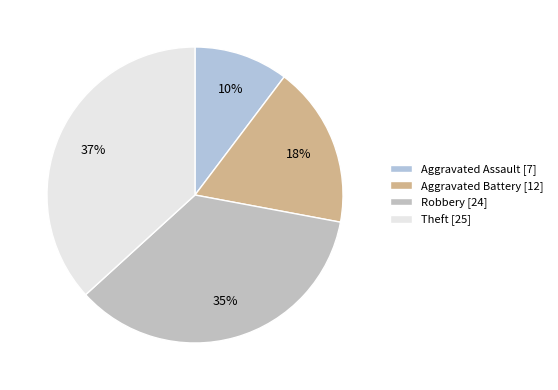

What is the largest slice in the pie chart?

Theft